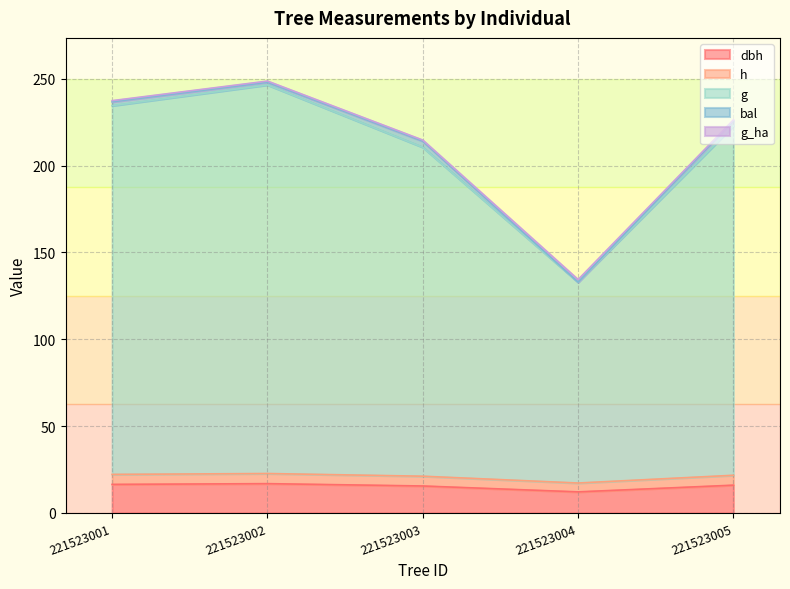

Does the chart display data point markers on the line(s)?

No